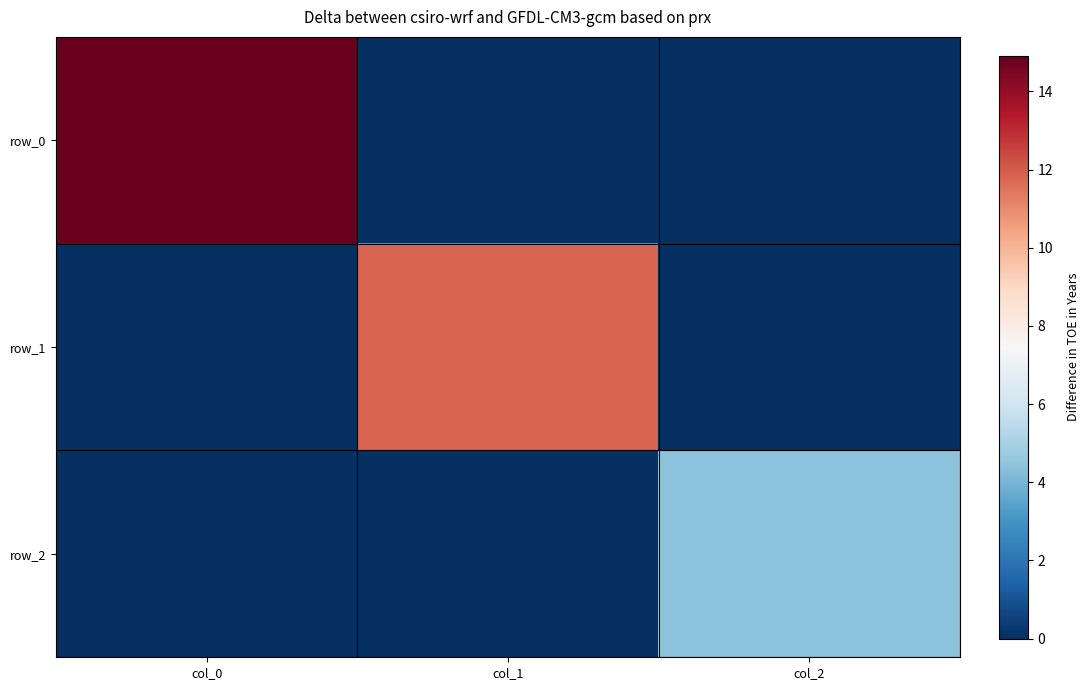

Which series changed the most between col_0 and col_1?

row_0